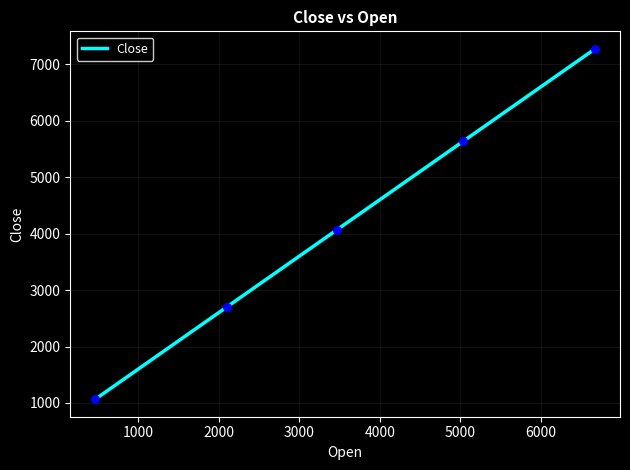

What is the difference between the maximum and minimum values?

6206